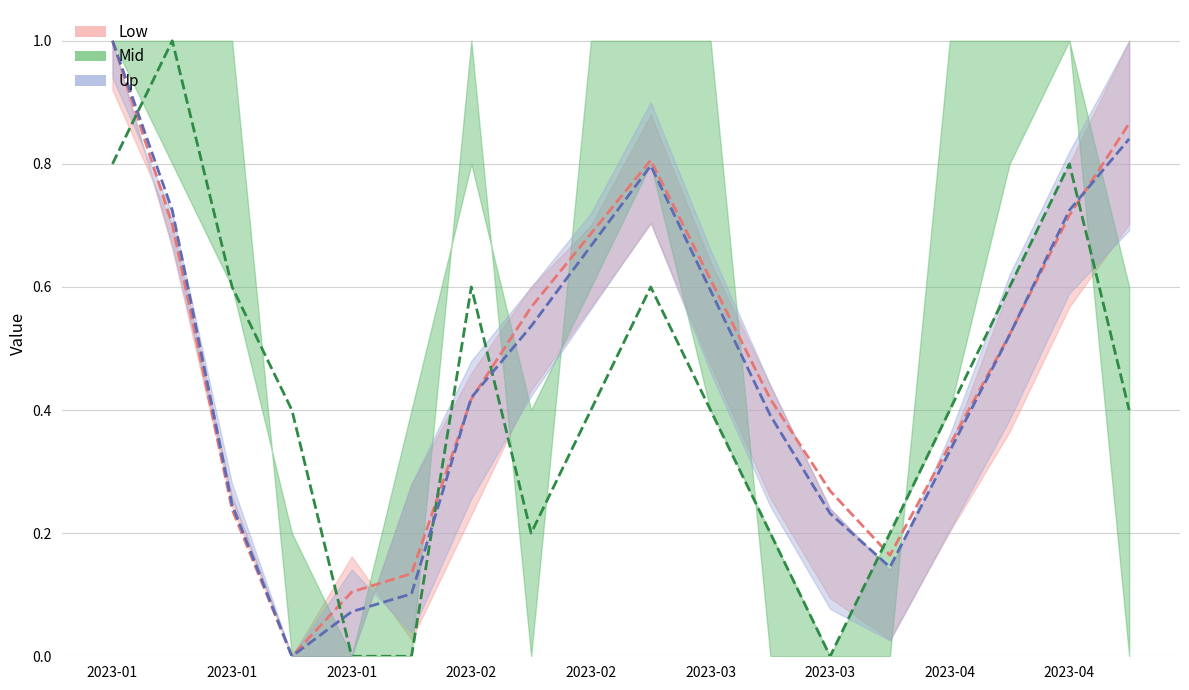

Which label corresponds to the largest value in the chart?

2023-01